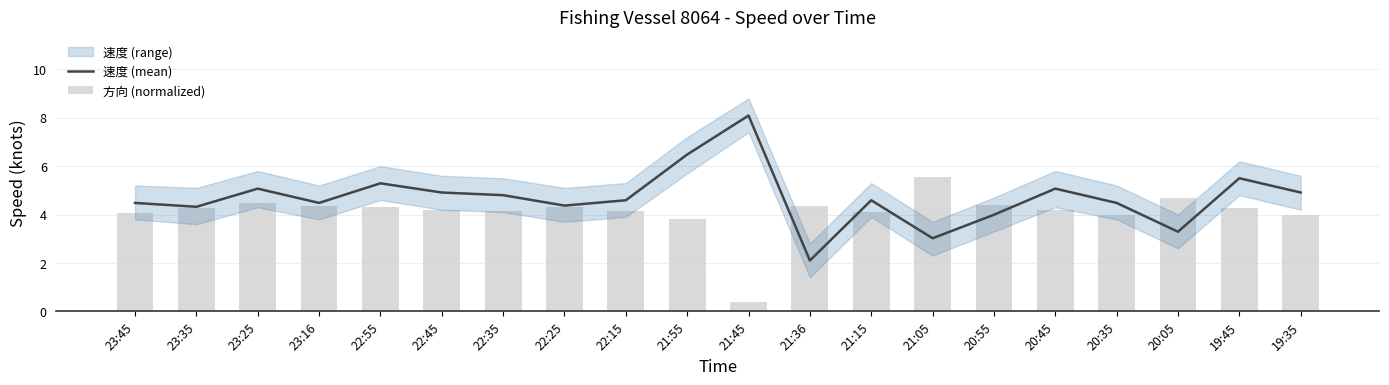

What is the difference between the 方向 (normalized) values at 23:45 and 20:05?

0.6